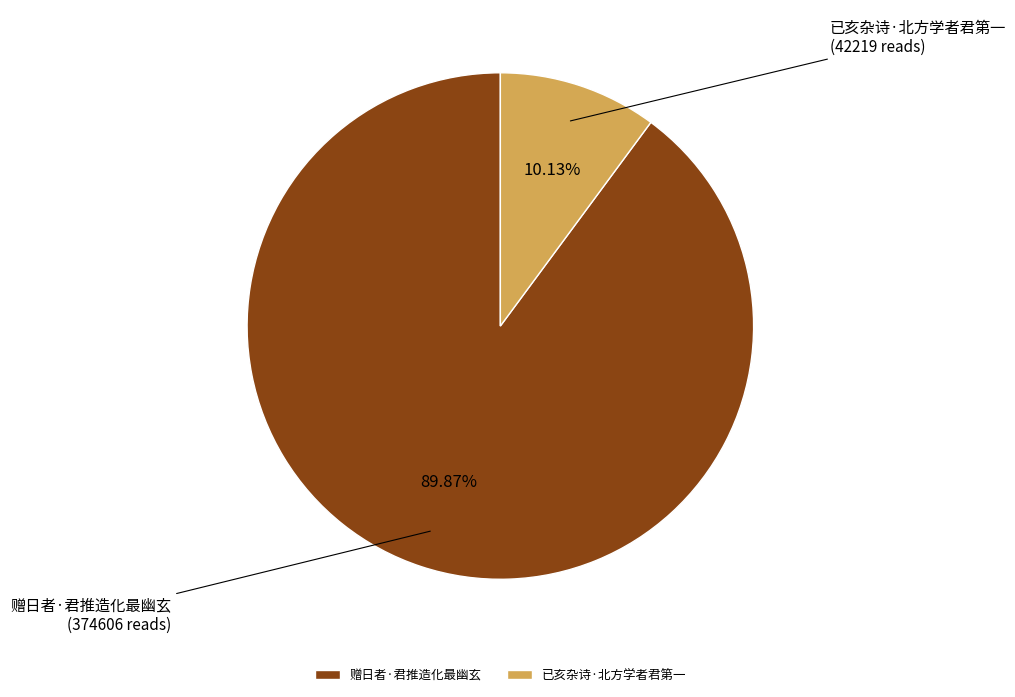

Which slice is the largest?

赠日者·君推造化最幽玄